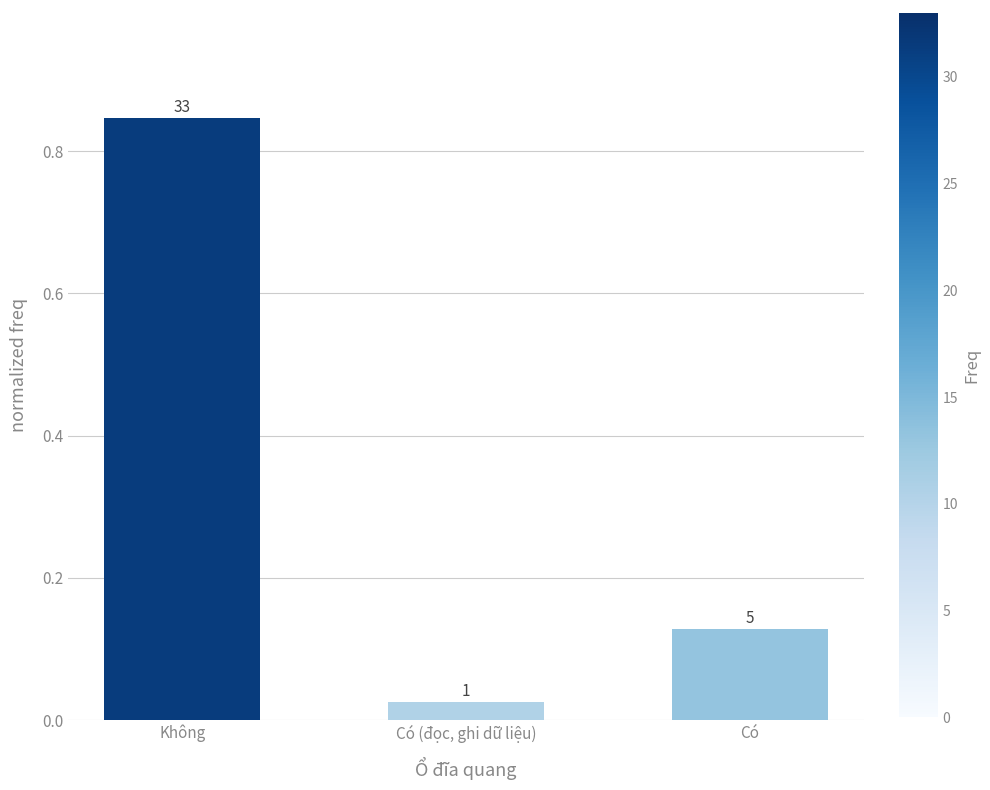

At which category does the chart reach its peak across all series?

Không